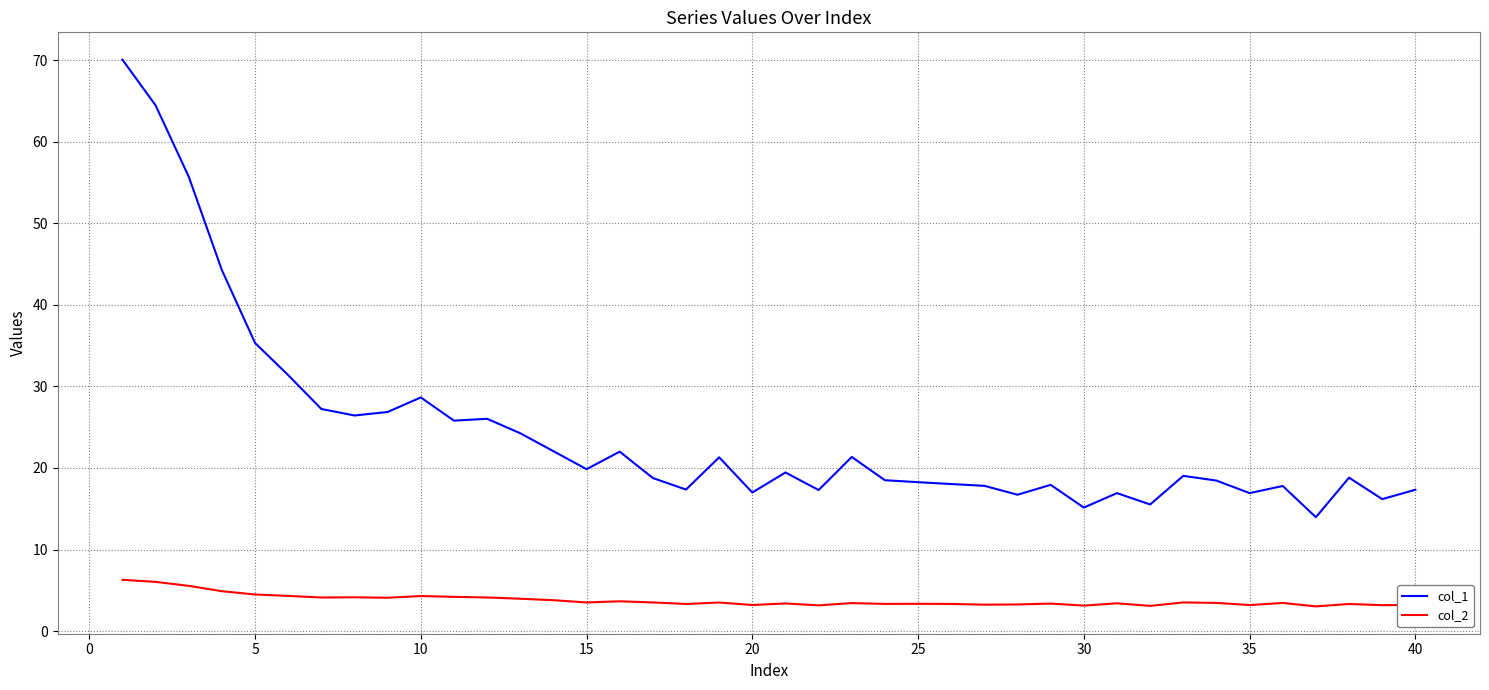

True or false: col_2 and col_1 intersect in this chart.

False